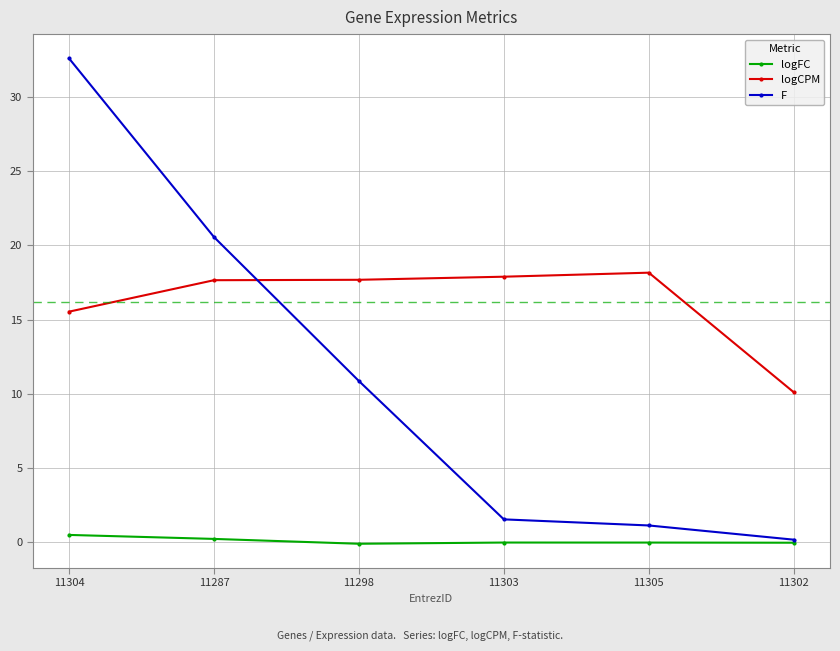

The logCPM series shows 9.8 at 11303. True or false?

False